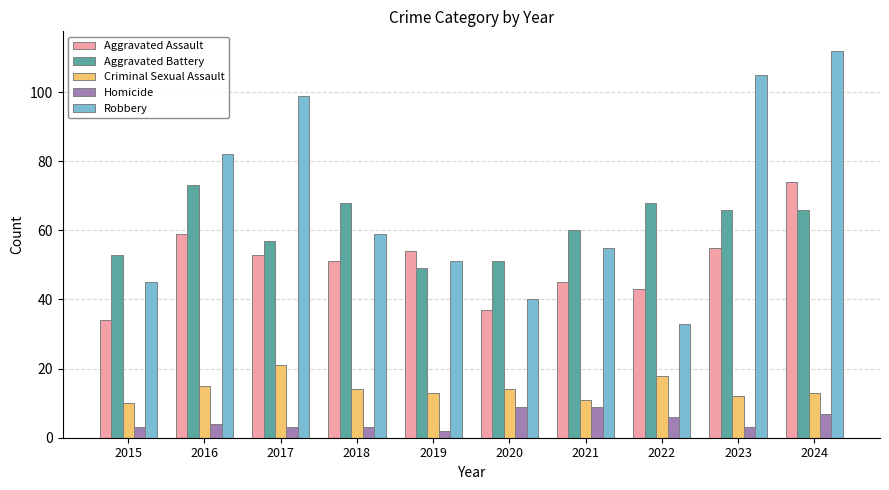

Which series has the largest total across all categories?

Robbery